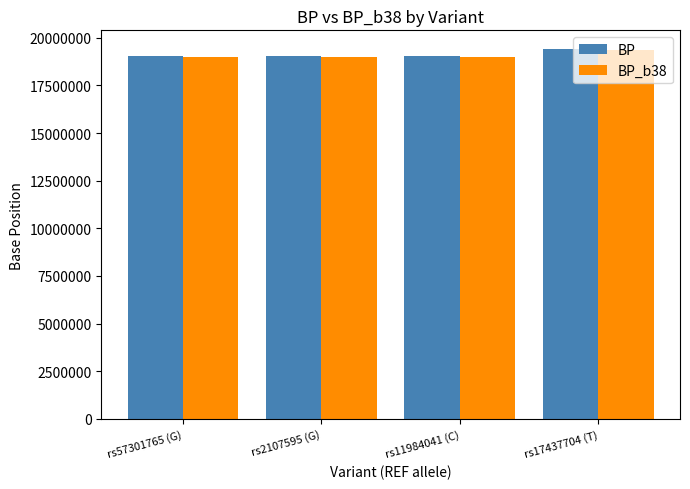

What is the total value across all series at rs57301765 (G)?

38065843